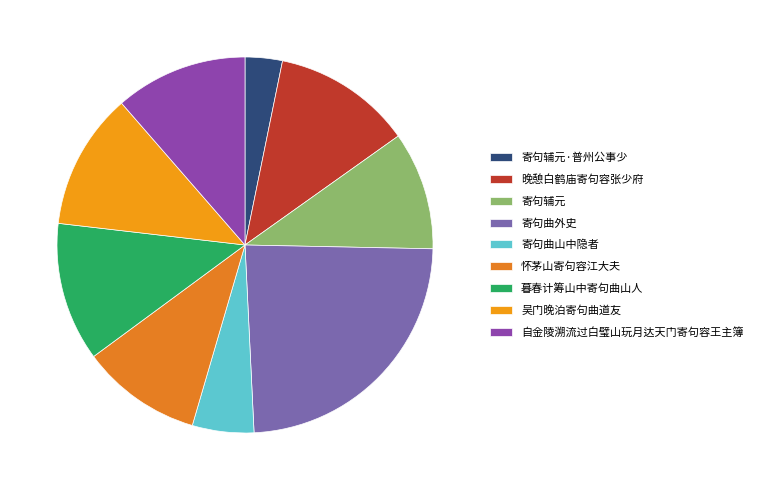

Does 自金陵溯流过白璧山玩月达天门寄句容王主簿 represent more than half of the total?

No